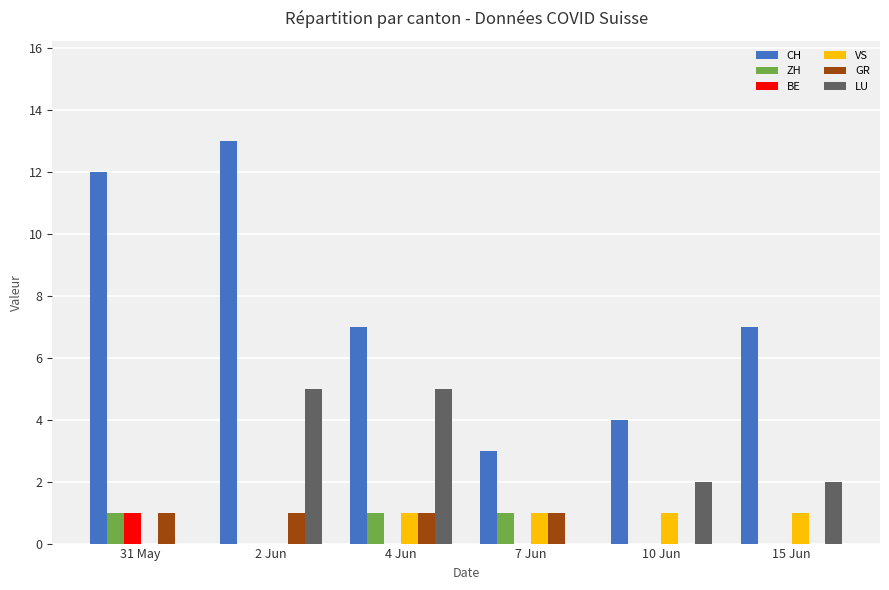

True or false: GR has a value of 0 at 15 Jun.

True